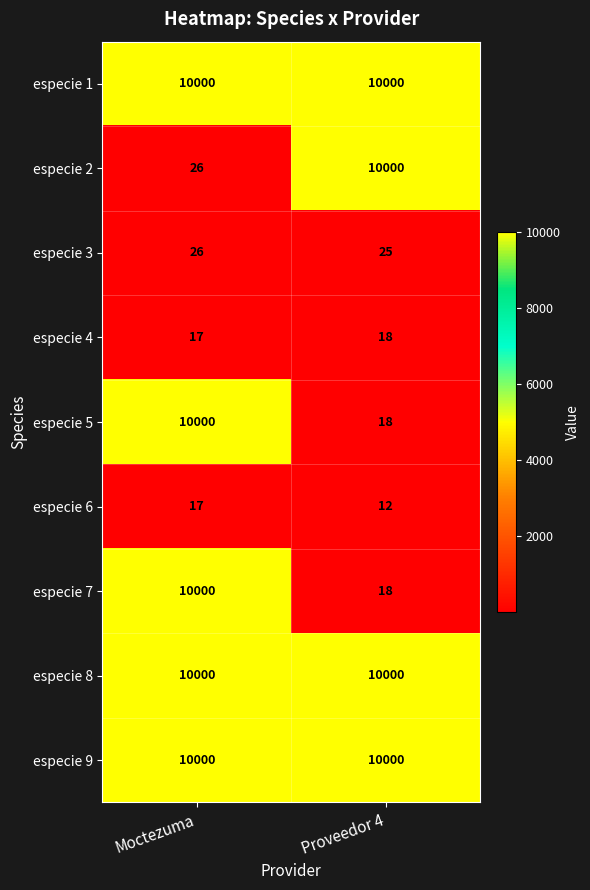

Reading left to right, what are all the values shown in this chart?

especie 1: Moctezuma=10000	Proveedor 4=10000
especie 2: Moctezuma=26	Proveedor 4=10000
especie 3: Moctezuma=26	Proveedor 4=25
especie 4: Moctezuma=17	Proveedor 4=18
especie 5: Moctezuma=10000	Proveedor 4=18
especie 6: Moctezuma=17	Proveedor 4=12
especie 7: Moctezuma=10000	Proveedor 4=18
especie 8: Moctezuma=10000	Proveedor 4=10000
especie 9: Moctezuma=10000	Proveedor 4=10000